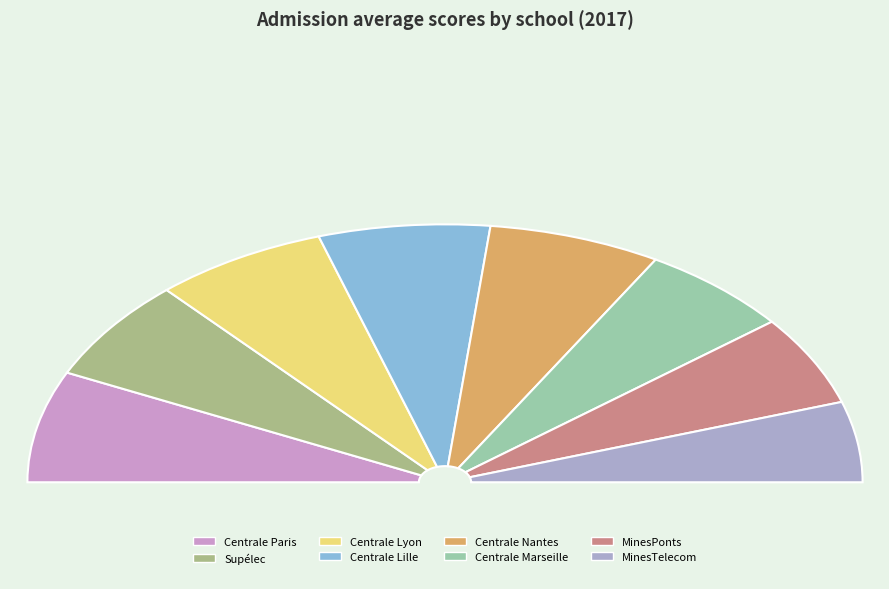

To the nearest percent, what portion does MinesPonts represent?

11%